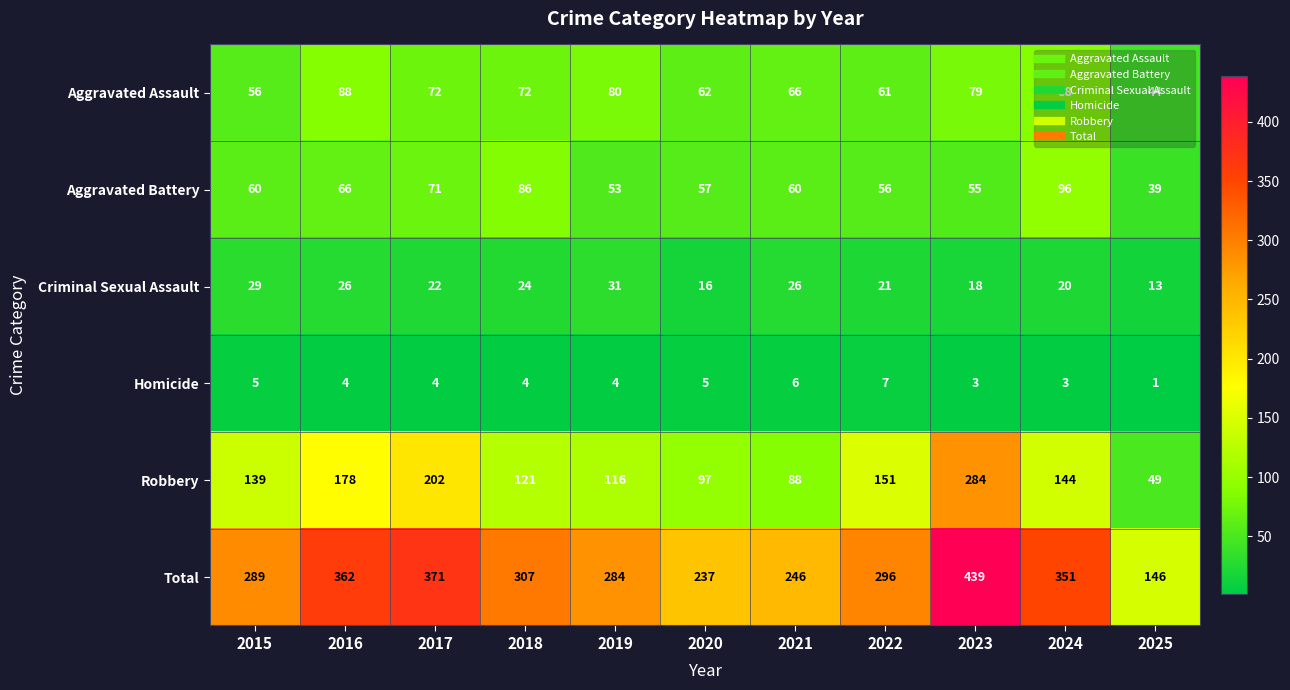

What is the difference between the maximum and second lowest values in the Aggravated Assault series?

32